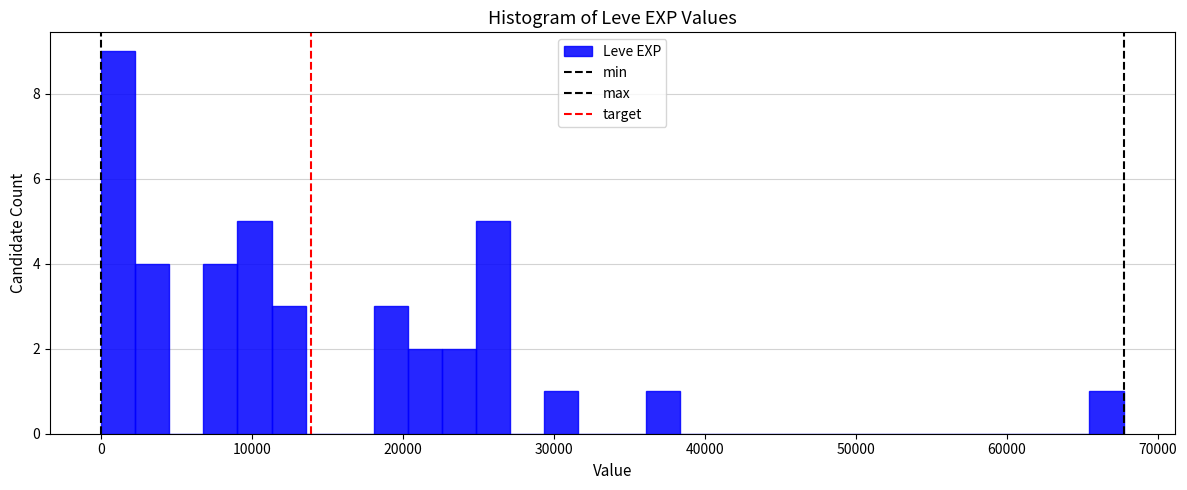

Around what value on the x-axis is the tallest bar? Give the approximate position of its centre, as read against the axis.

1000